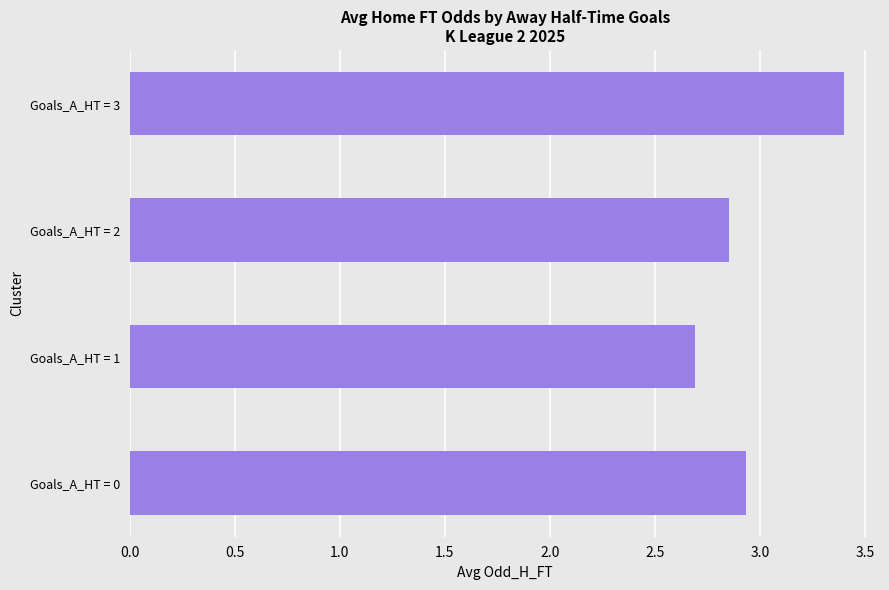

Approximately how many times larger is the value at Goals_A_HT = 1 compared to Goals_A_HT = 2?

0.9